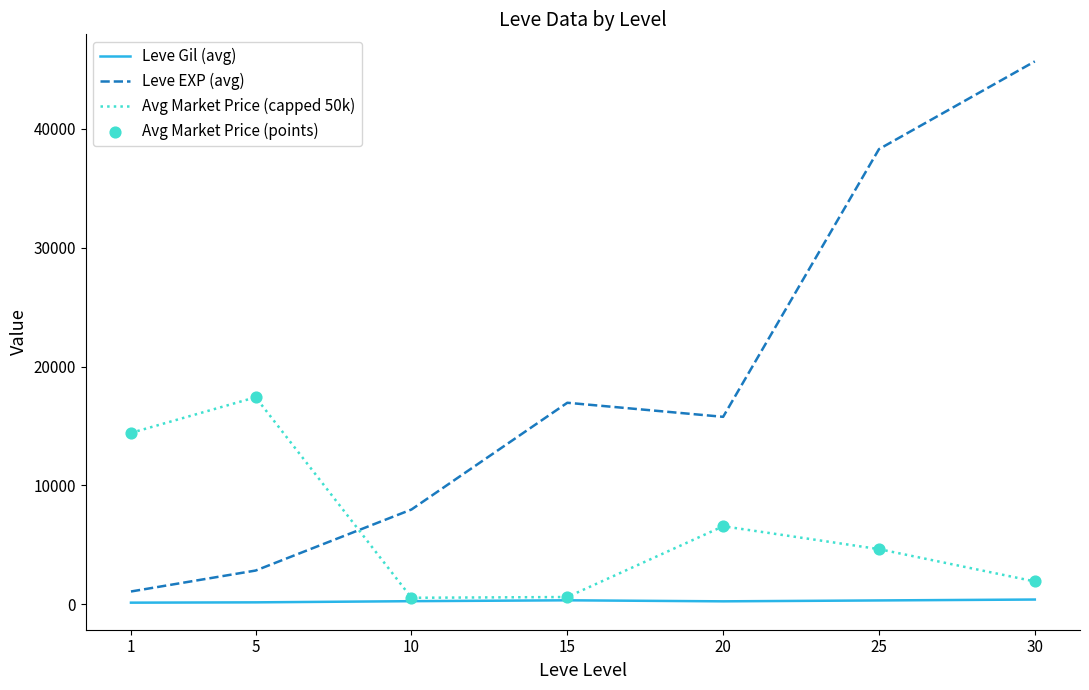

Which series has the largest range (max minus min)?

Leve EXP (avg)